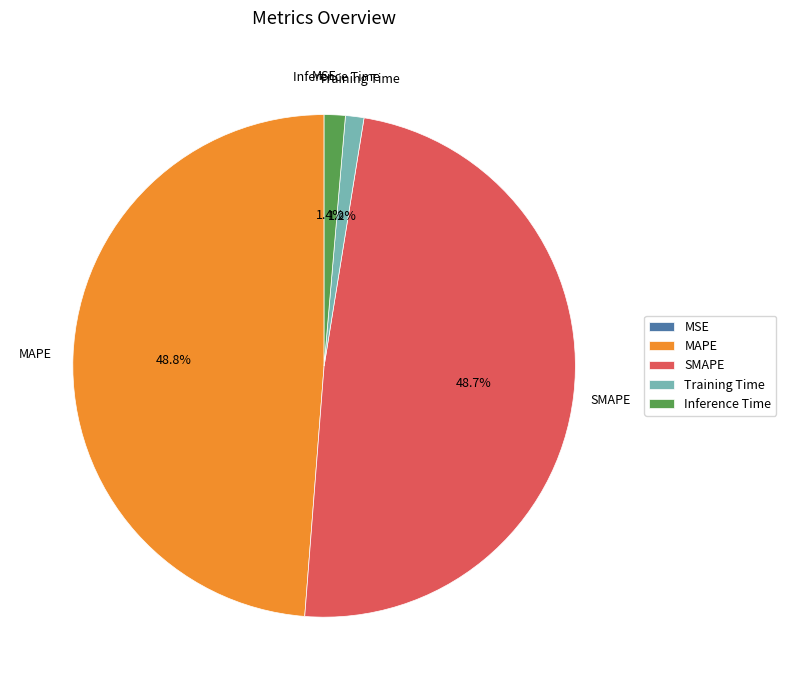

Is MAPE the majority of the pie?

No